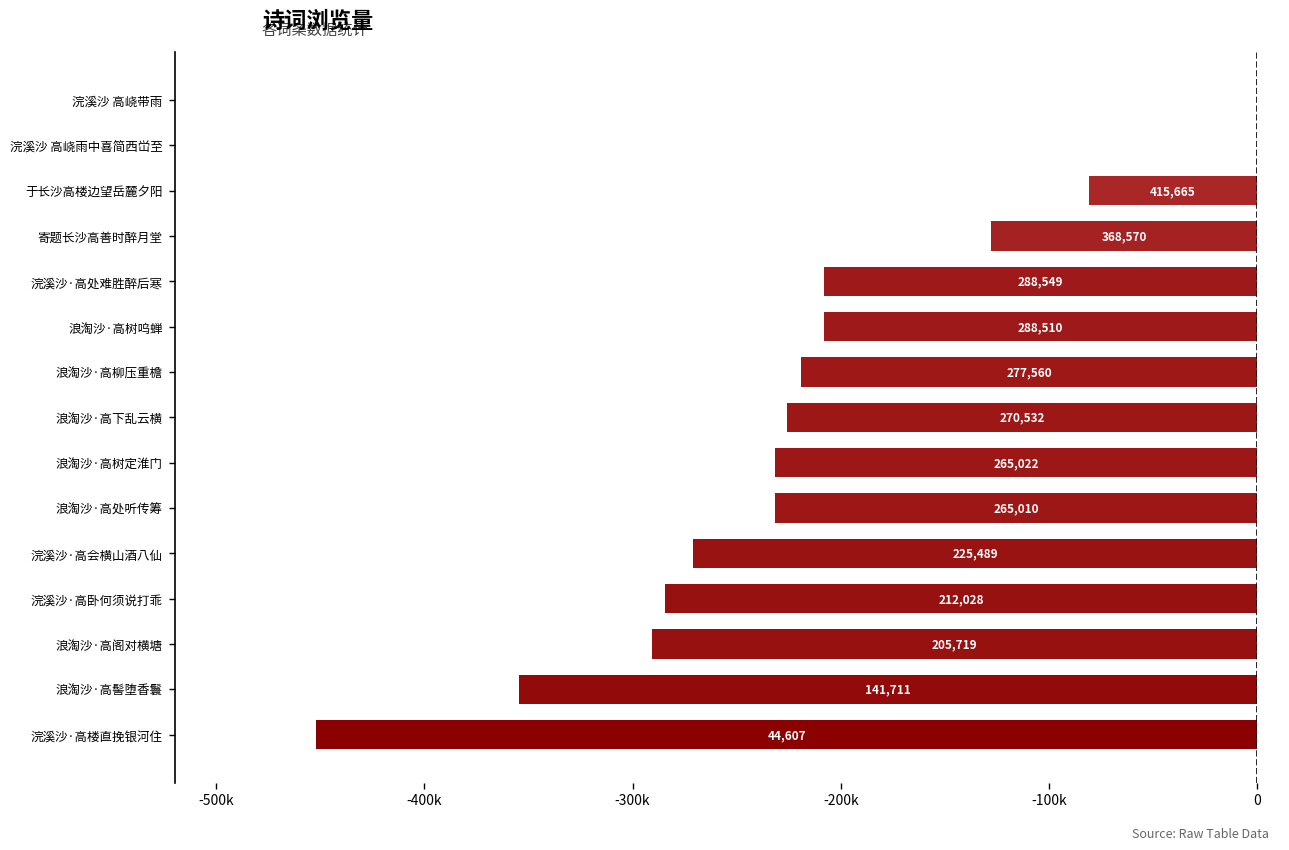

Are the bars horizontal?

Yes